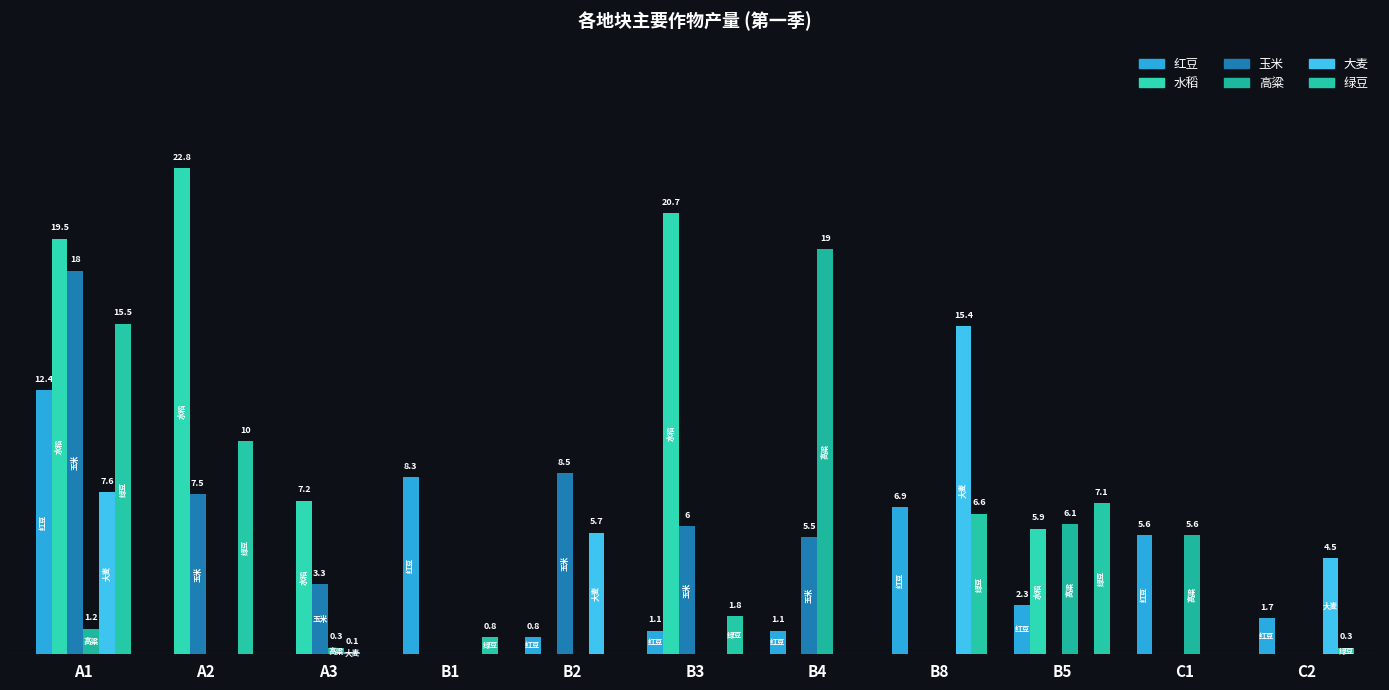

At which label is 红豆 closest to 6?

C1